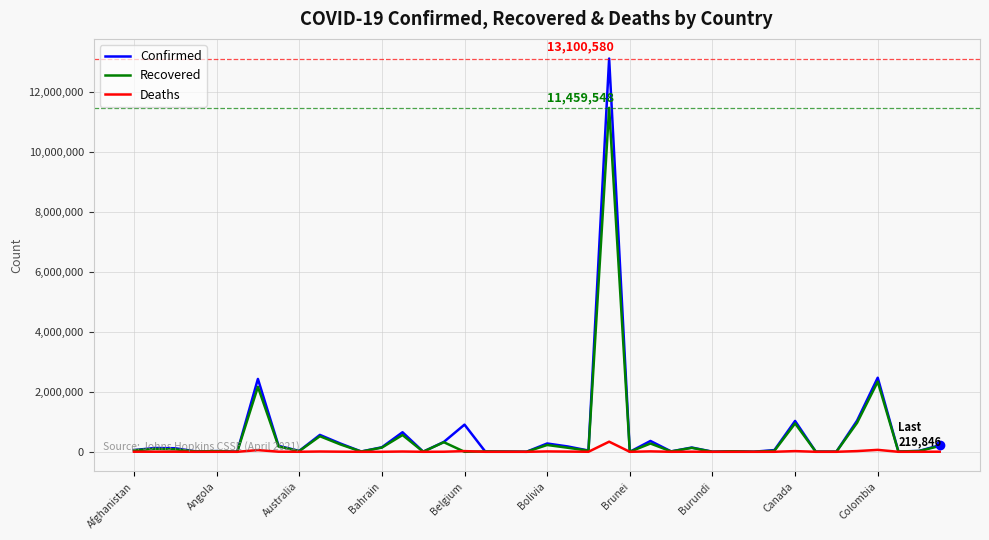

What is the maximum value for Confirmed?

13100580